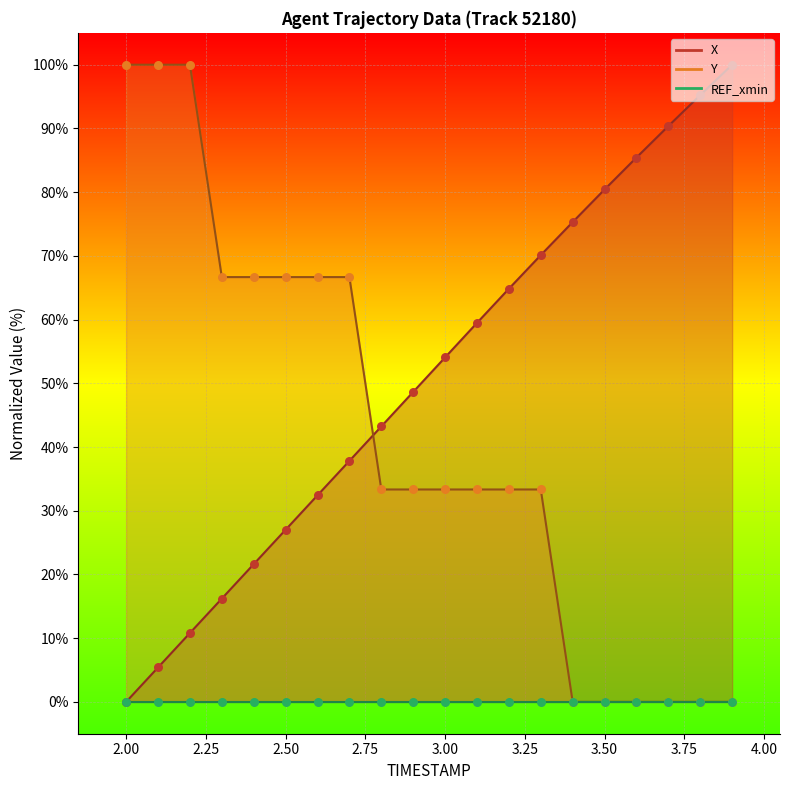

At how many categories does at least one series exceed 28?

20